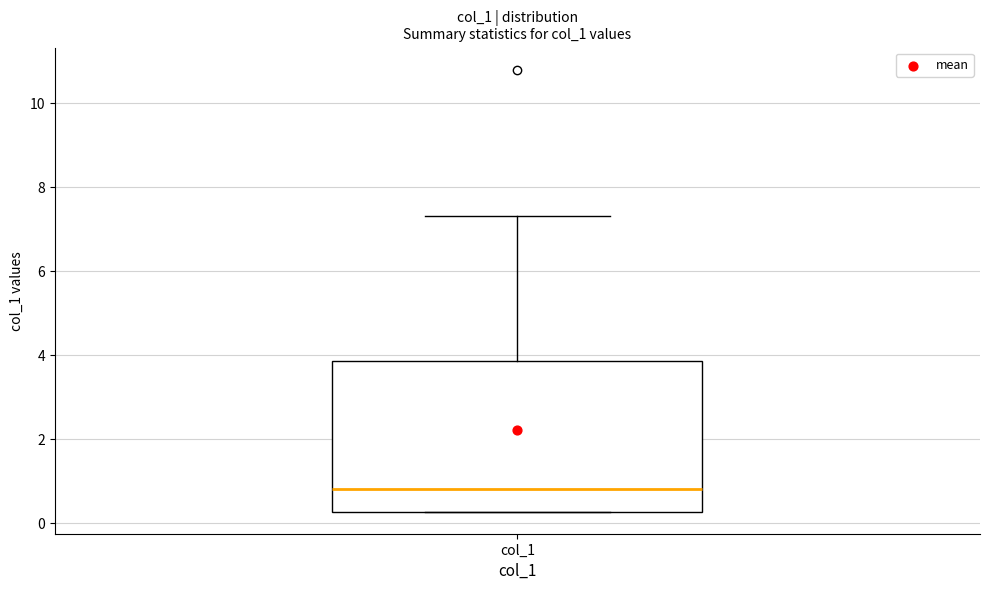

Read this box plot against the y-axis: the position of the median line, the range covered by the box, and the ends of both whiskers. The values are not printed on the chart, so give them approximately, as read against the axis.

median 0.8, box 0.2 to 3.8, whiskers 0.2 to 7.4